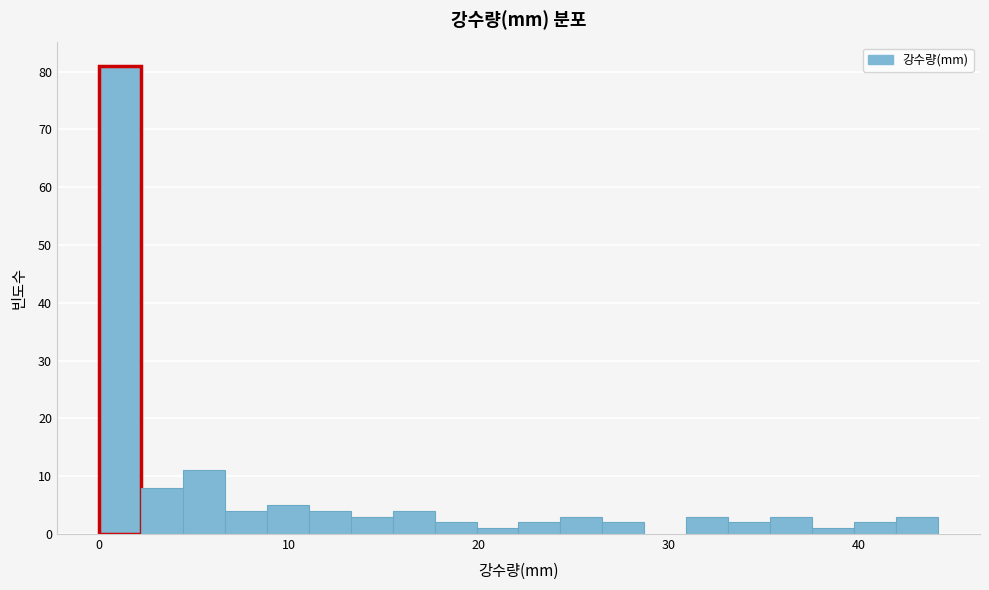

Read against the x-axis, roughly where is the centre of the tallest bar?

1